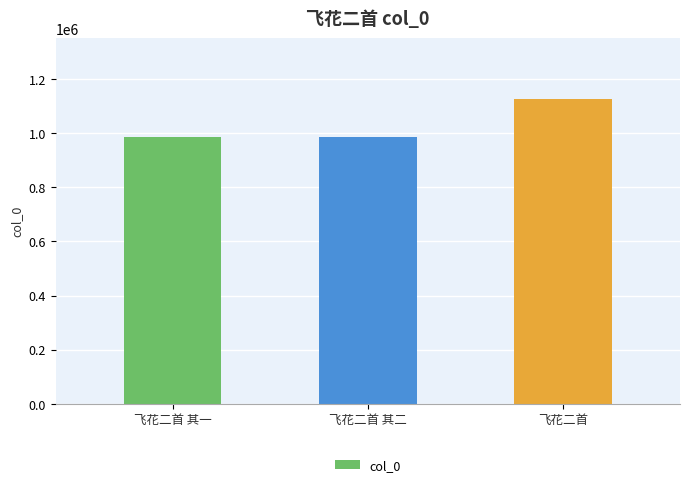

At which label is the value closest to 1055756?

飞花二首 其一